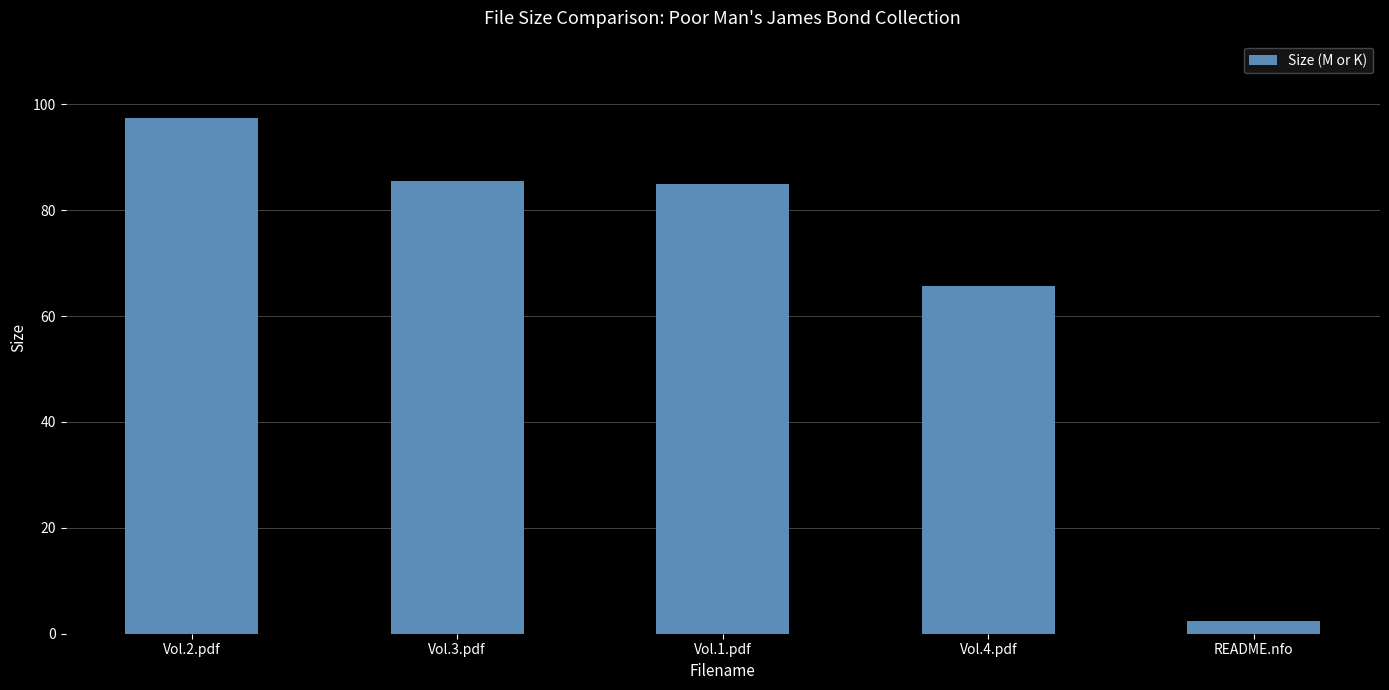

How many data points are above 84?

3